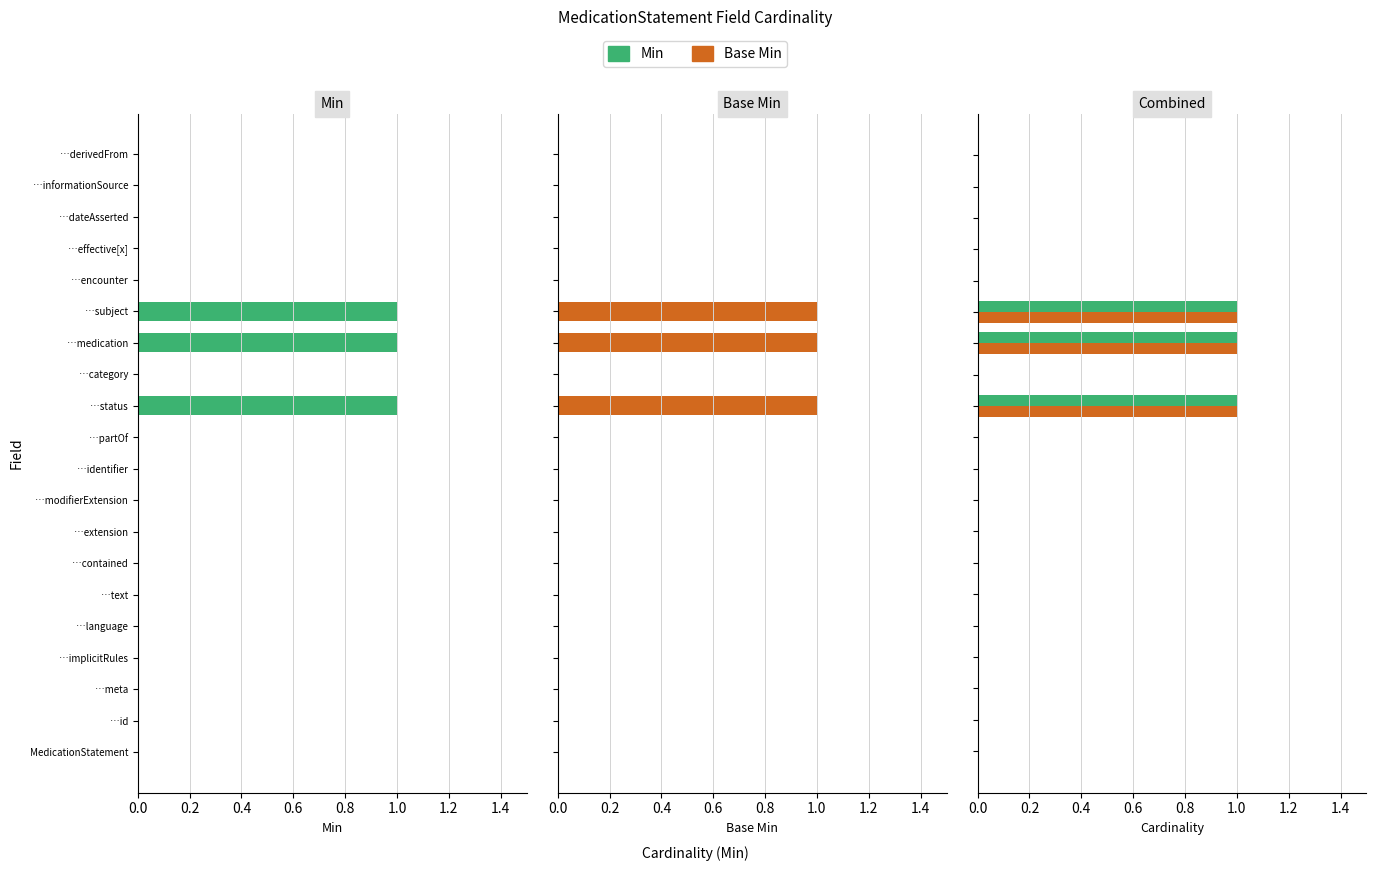

True or false: Min has a value of 0 at 16.

False